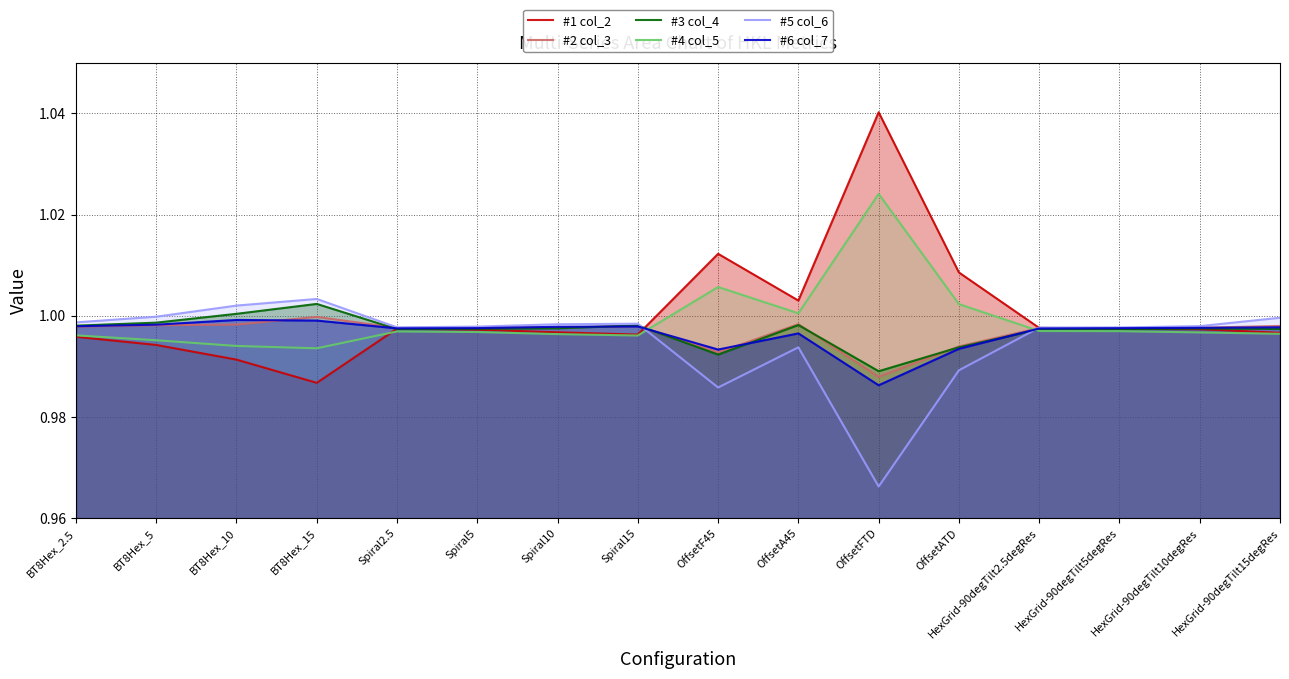

Which series has the largest total across all categories?

#1 col_2